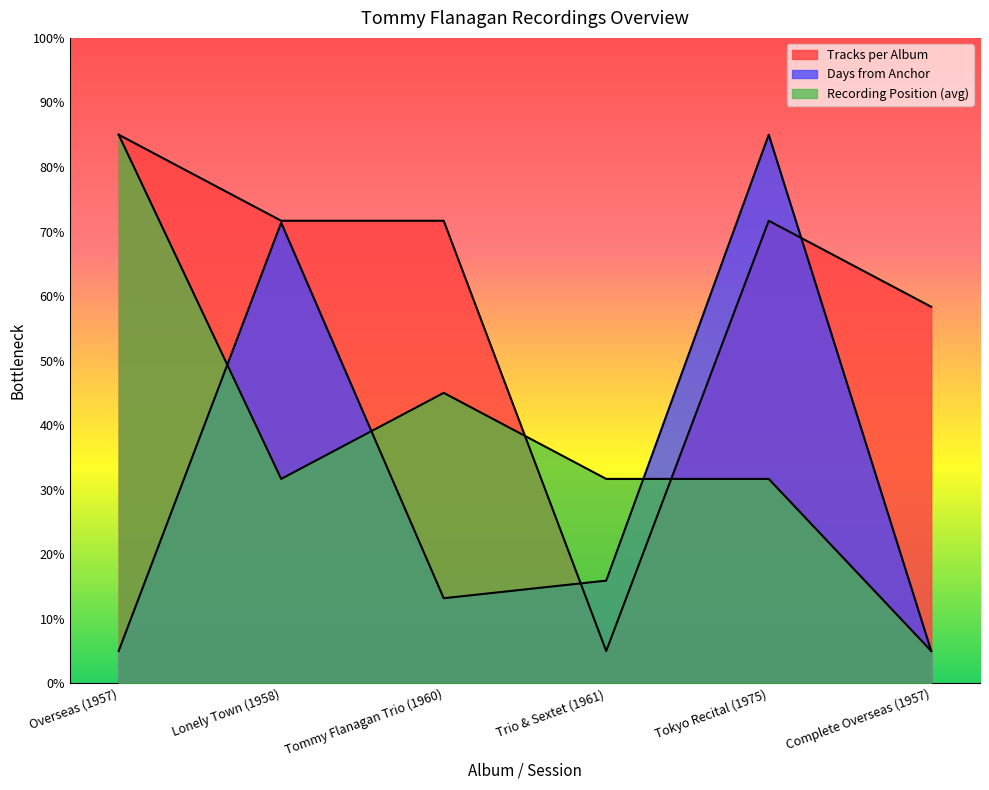

What is the difference between the highest and lowest values at Complete Overseas (1957)?

53.3